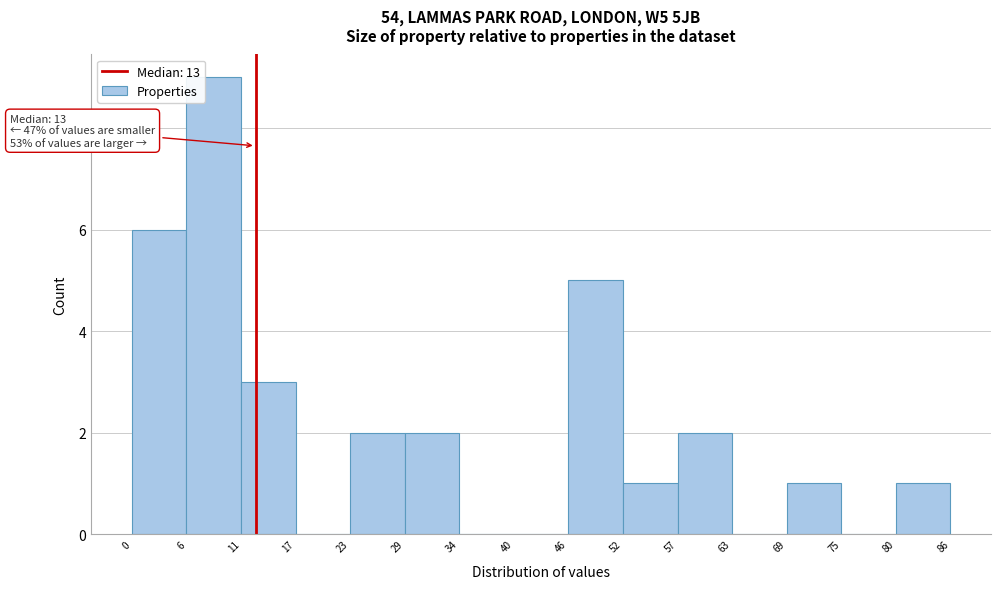

Over which range of the x-axis is the bar tallest?

6 to 11